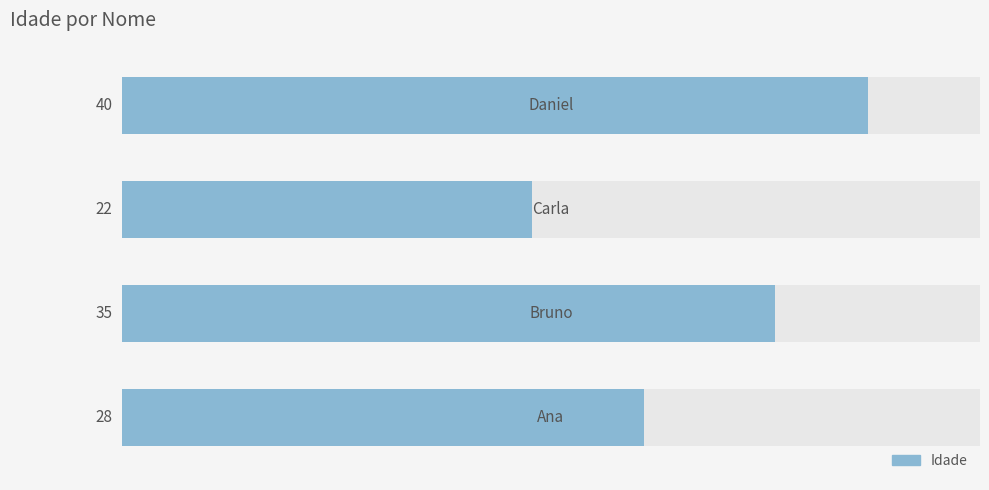

How many values are below 35?

2